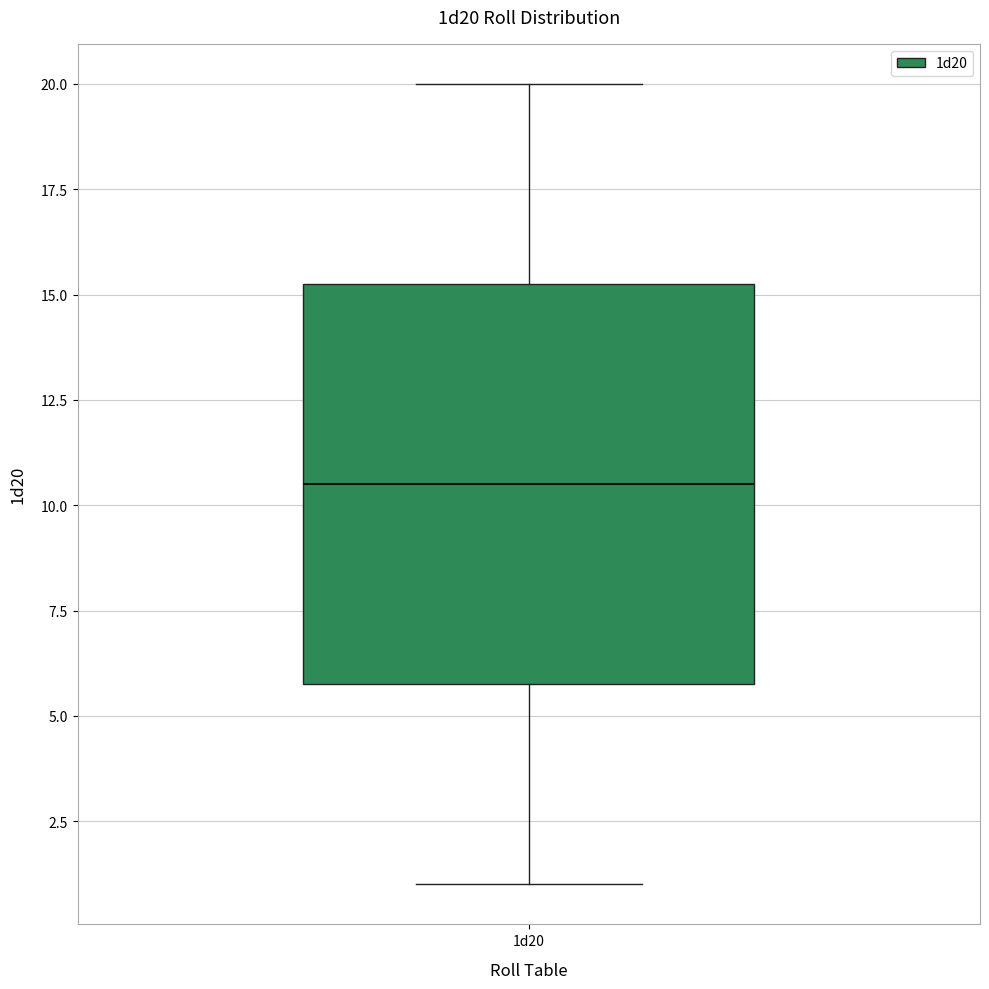

Where does the median line of the box for 1d20 sit on the y-axis? The values are not printed on the chart, so give them approximately, as read against the axis.

10.5